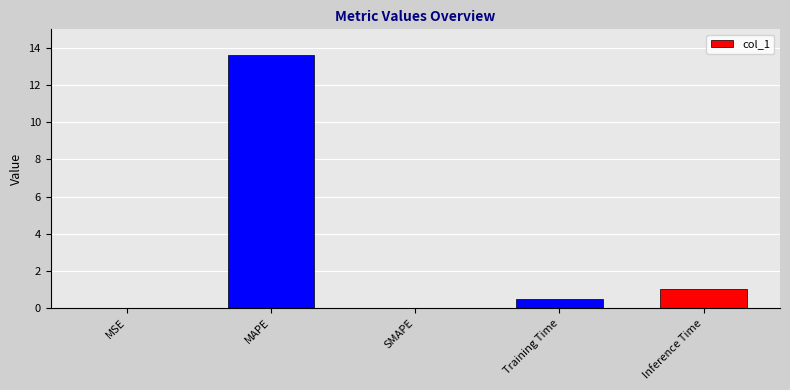

How many series are shown in this chart?

1